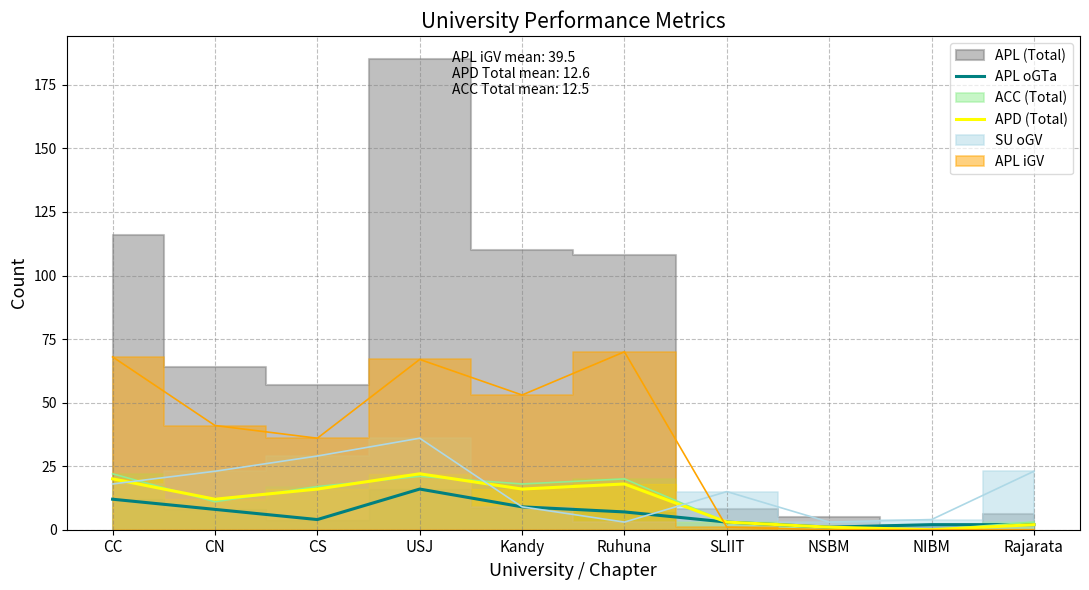

True or false: APD (Total) and APL oGTa cross at least once.

False